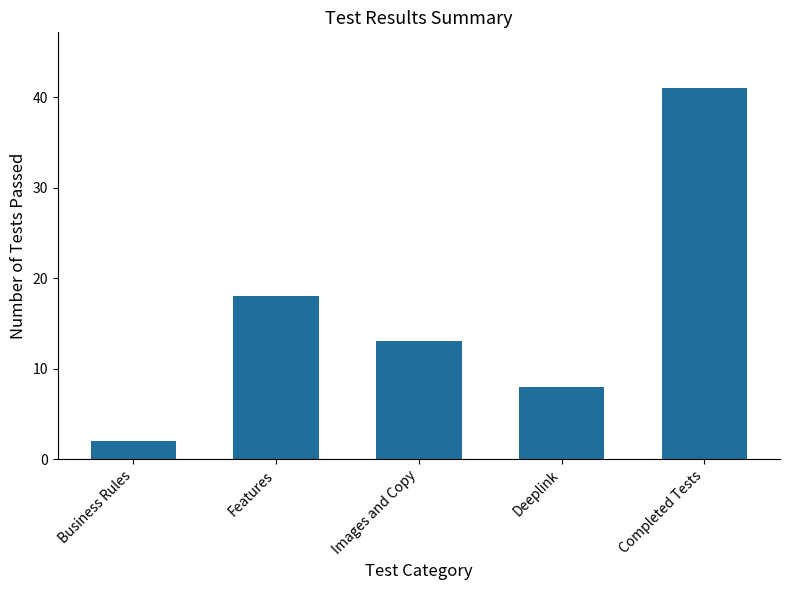

List the labels in order of value, largest first.

Completed Tests, Features, Images and Copy, Deeplink, Business Rules